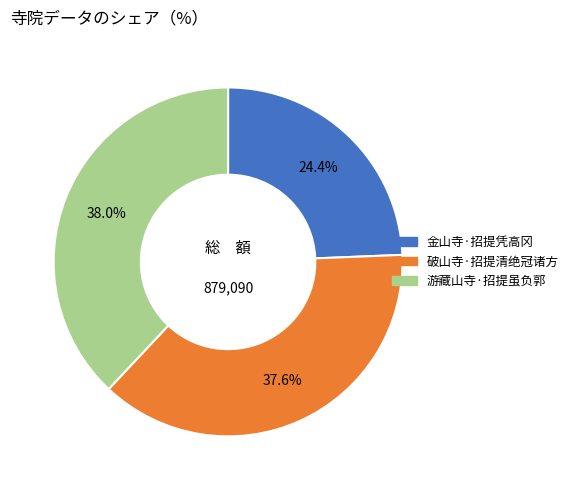

Count the number of slices in the pie.

3